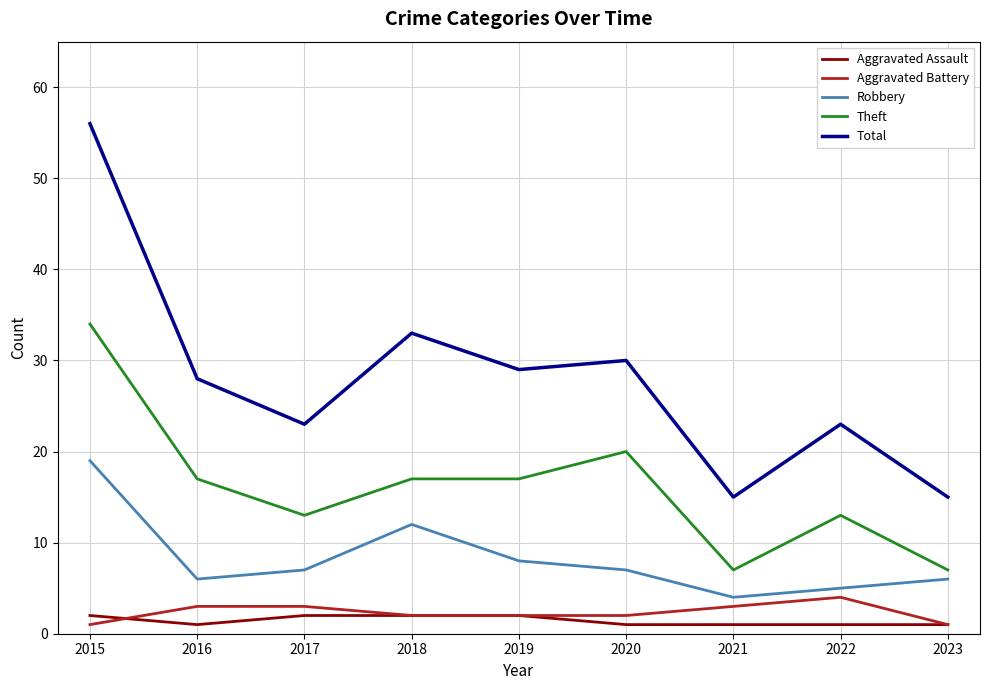

Reading right to left, transcribe all the data shown in this chart.

Aggravated Assault: 2023=1	2022=1	2021=1	2020=1	2019=2	2018=2	2017=2	2016=1	2015=2
Aggravated Battery: 2023=1	2022=4	2021=3	2020=2	2019=2	2018=2	2017=3	2016=3	2015=1
Robbery: 2023=6	2022=5	2021=4	2020=7	2019=8	2018=12	2017=7	2016=6	2015=19
Theft: 2023=7	2022=13	2021=7	2020=20	2019=17	2018=17	2017=13	2016=17	2015=34
Total: 2023=15	2022=23	2021=15	2020=30	2019=29	2018=33	2017=23	2016=28	2015=56